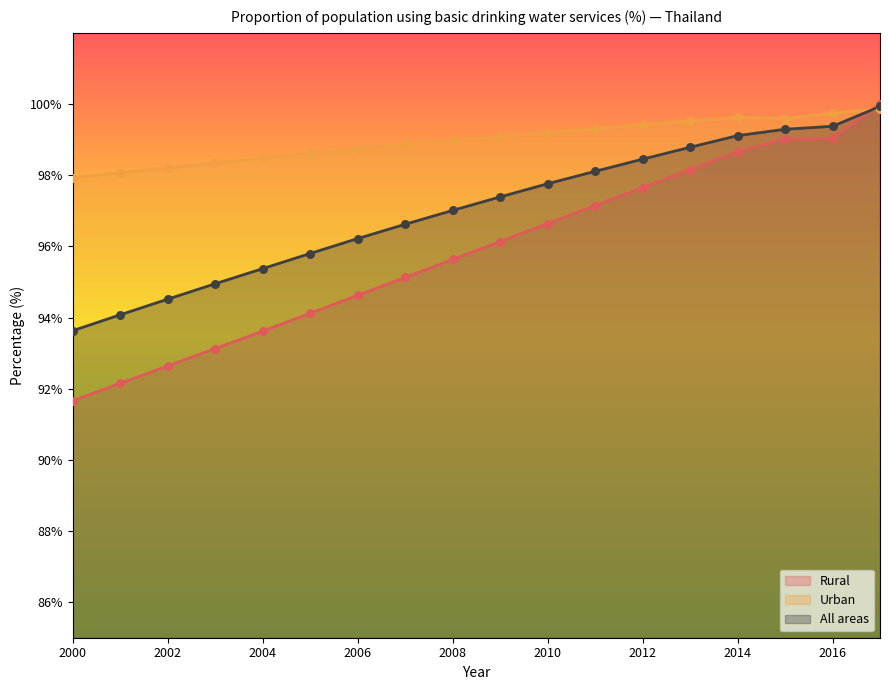

At which category is the sum across all series the highest?

2017